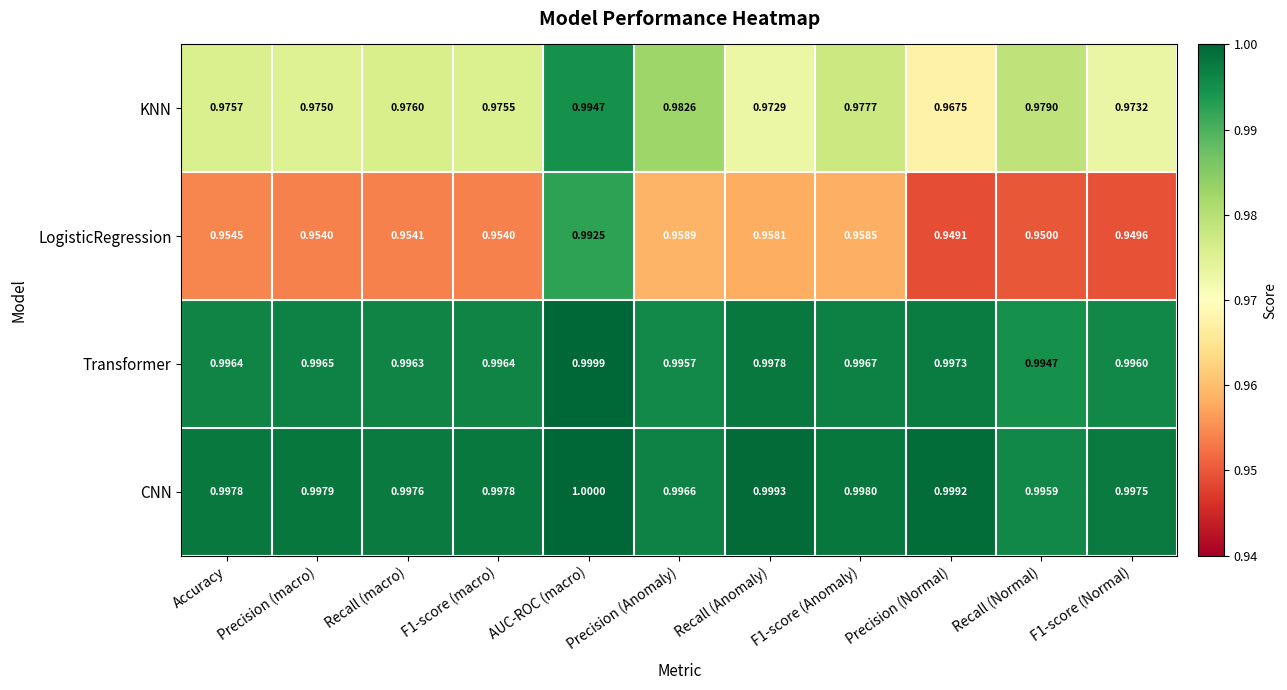

Is the value of LogisticRegression at Precision (Anomaly) greater than the value of Transformer at Accuracy?

No